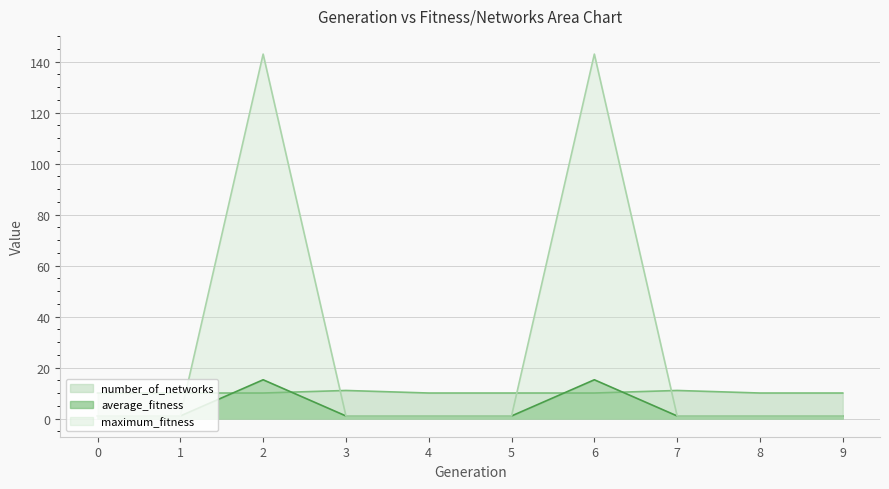

How many lines are shown in the chart?

3